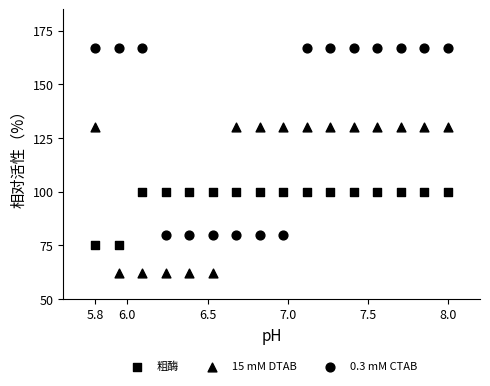

How many data points are displayed?

48